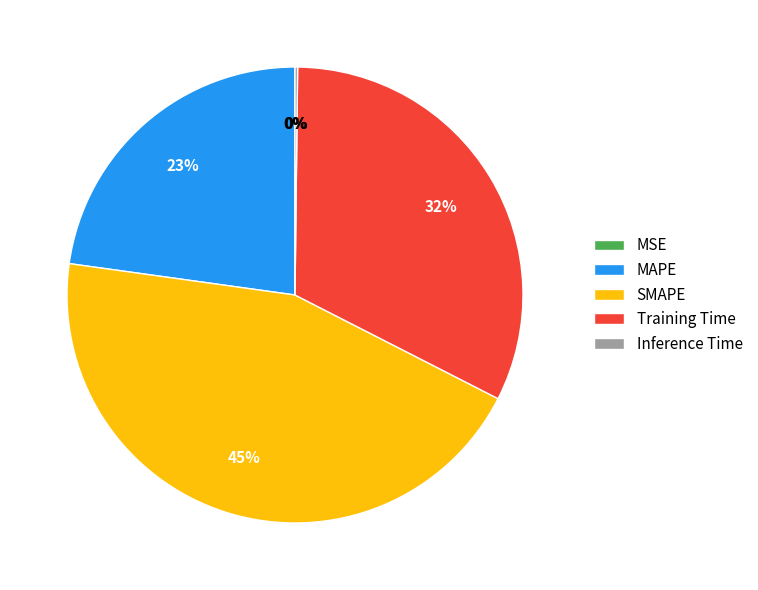

Does any single category account for the majority?

No